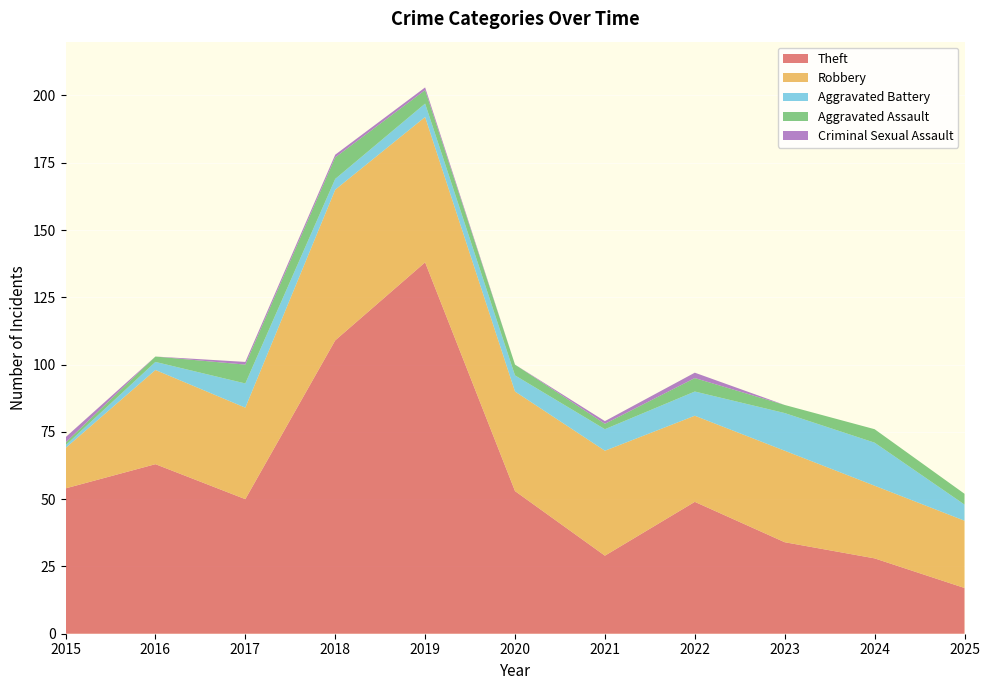

Reading right to left, extract all data points from this chart.

Theft: 17	28	34	49	29	53	138	109	50	63	54
Robbery: 25	27	34	32	39	37	54	56	34	35	15
Aggravated Battery: 6	16	14	9	8	6	5	4	9	3	1
Aggravated Assault: 4	5	3	5	2	4	5	8	7	2	1
Criminal Sexual Assault: 0	0	0	2	1	0	1	1	1	0	2